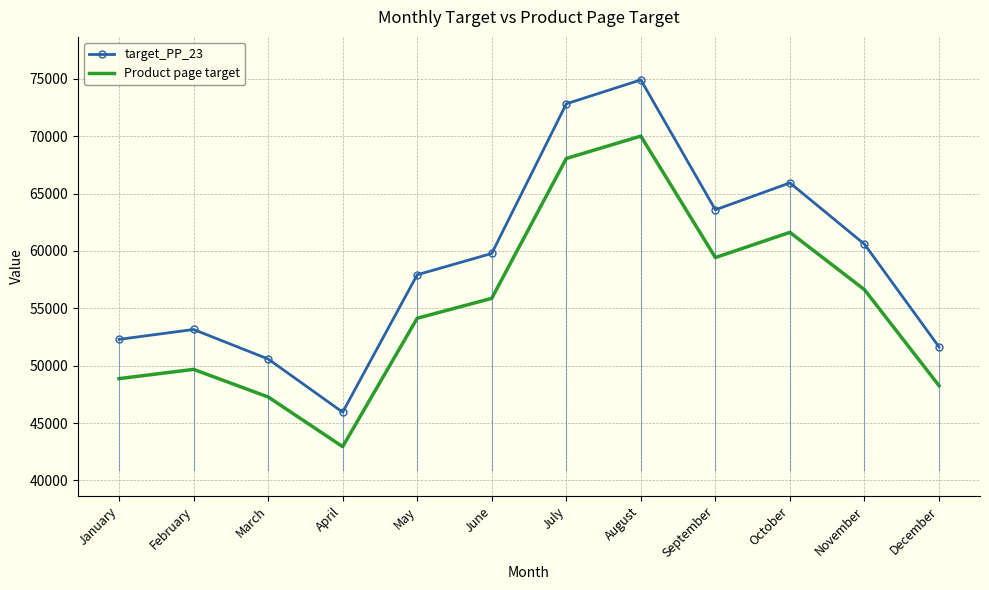

In target_PP_23, how many points are lower than both neighbors (excluding endpoints)?

2